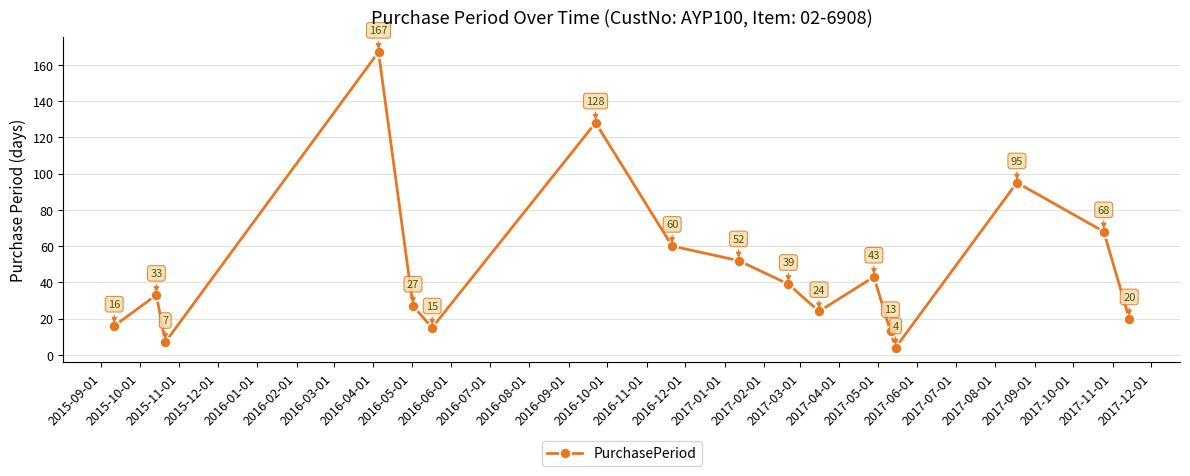

How many distinct data groups are displayed?

1